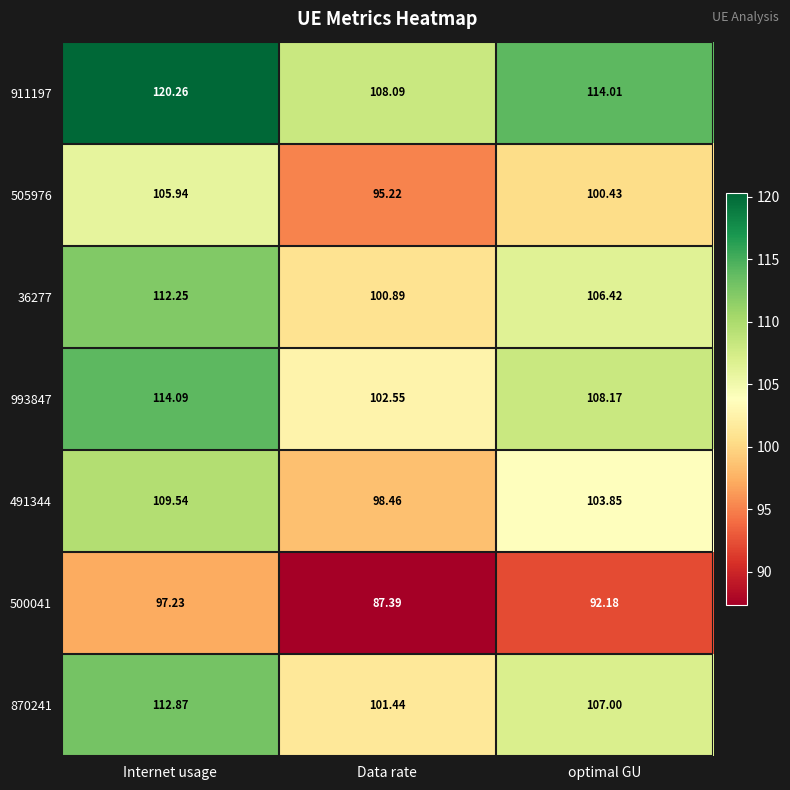

Is the value of 505976 at Data rate greater than the value of 500041 at optimal GU?

Yes